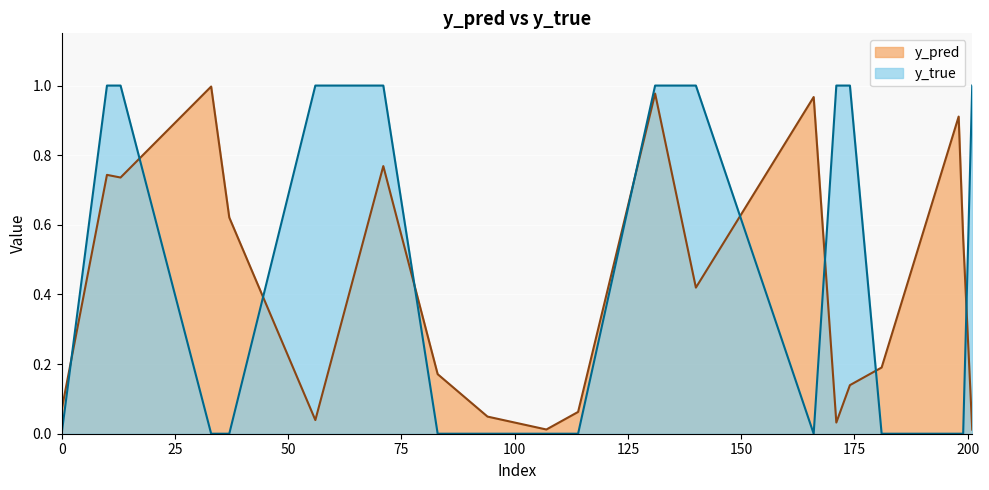

Which series has the widest spread of values?

y_true